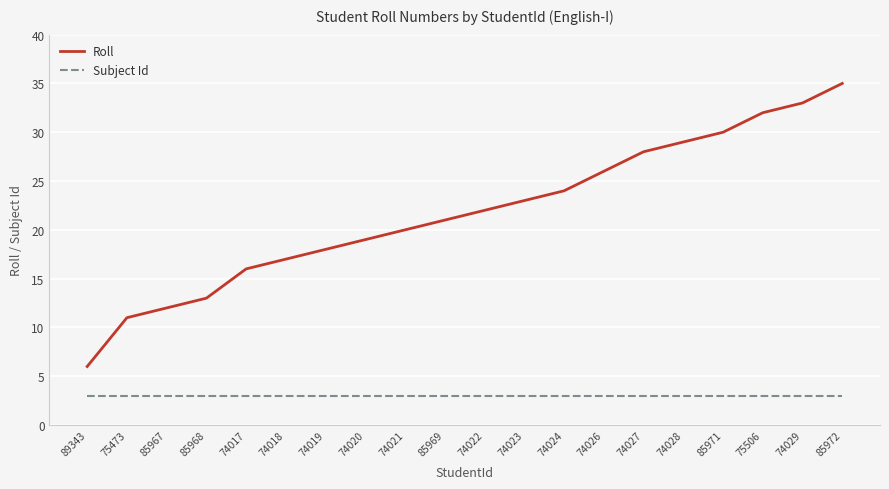

The value of Roll at 74026 is 39. True or false?

False